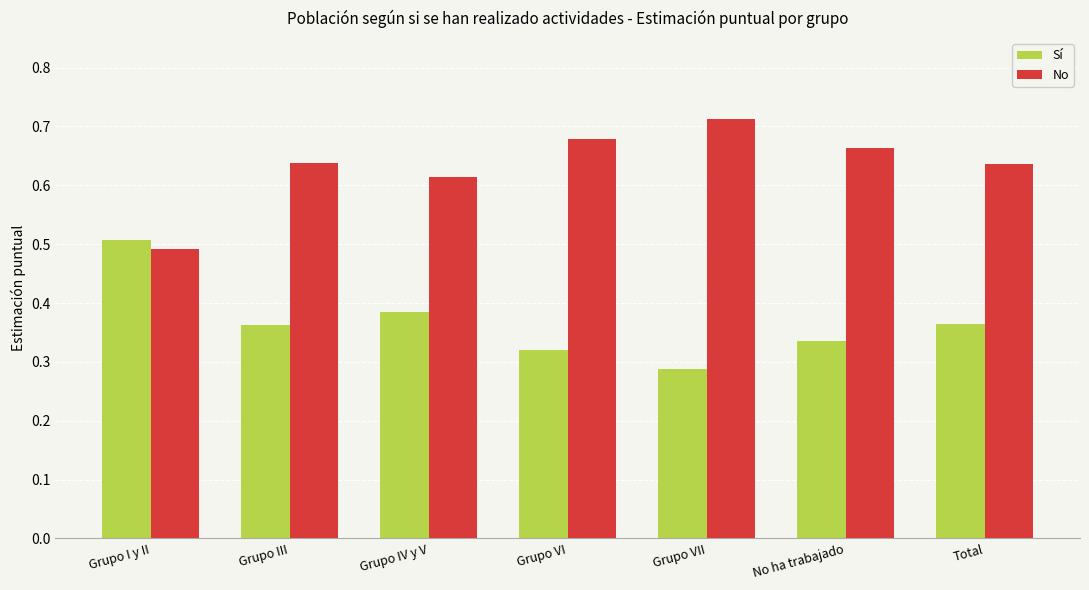

Where is No nearest to the value 0?

Grupo I y II